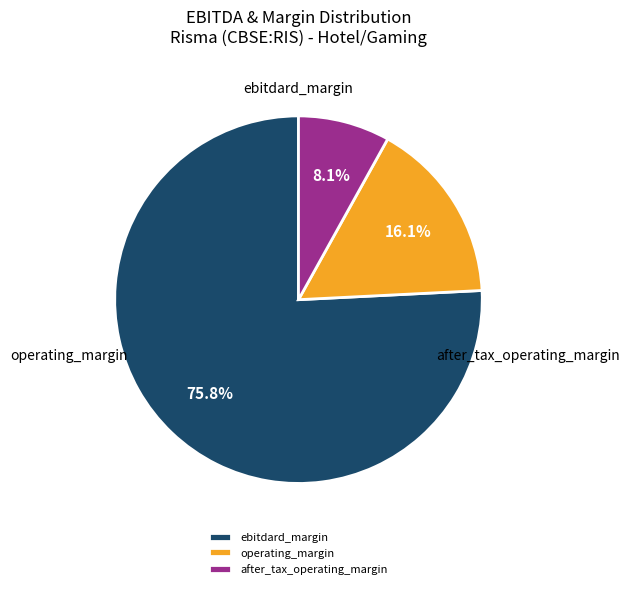

What percentage is the ebitdard_margin slice, to the nearest percent?

76%